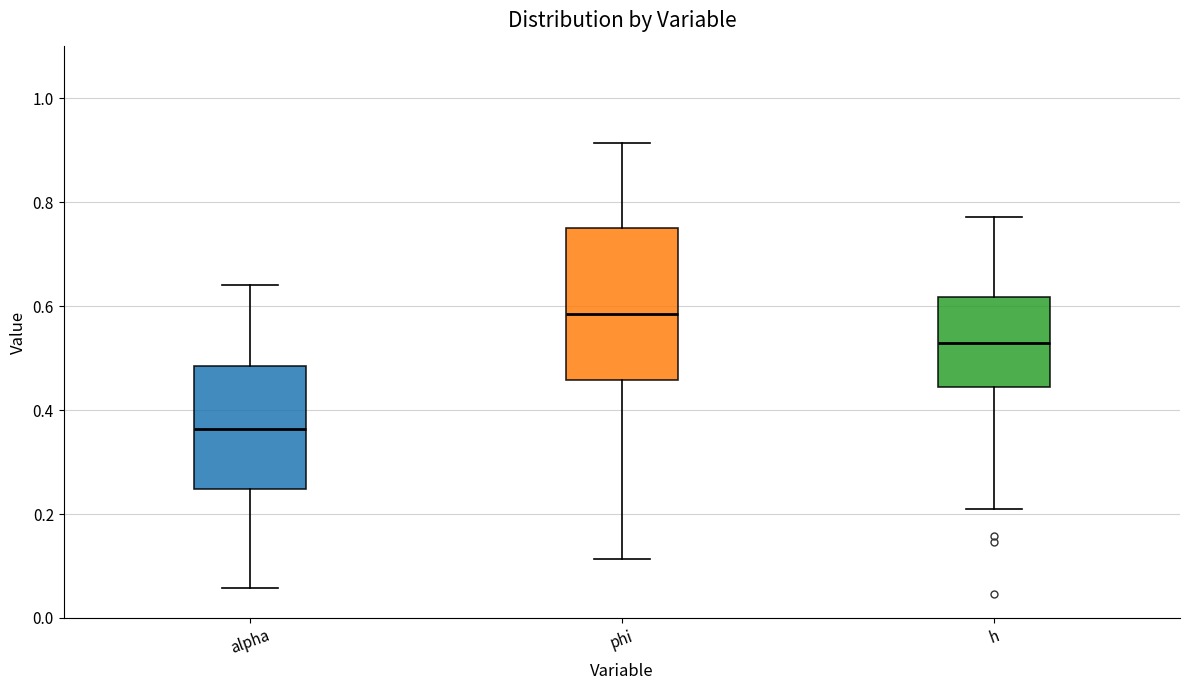

Which box's median line is the lowest?

alpha